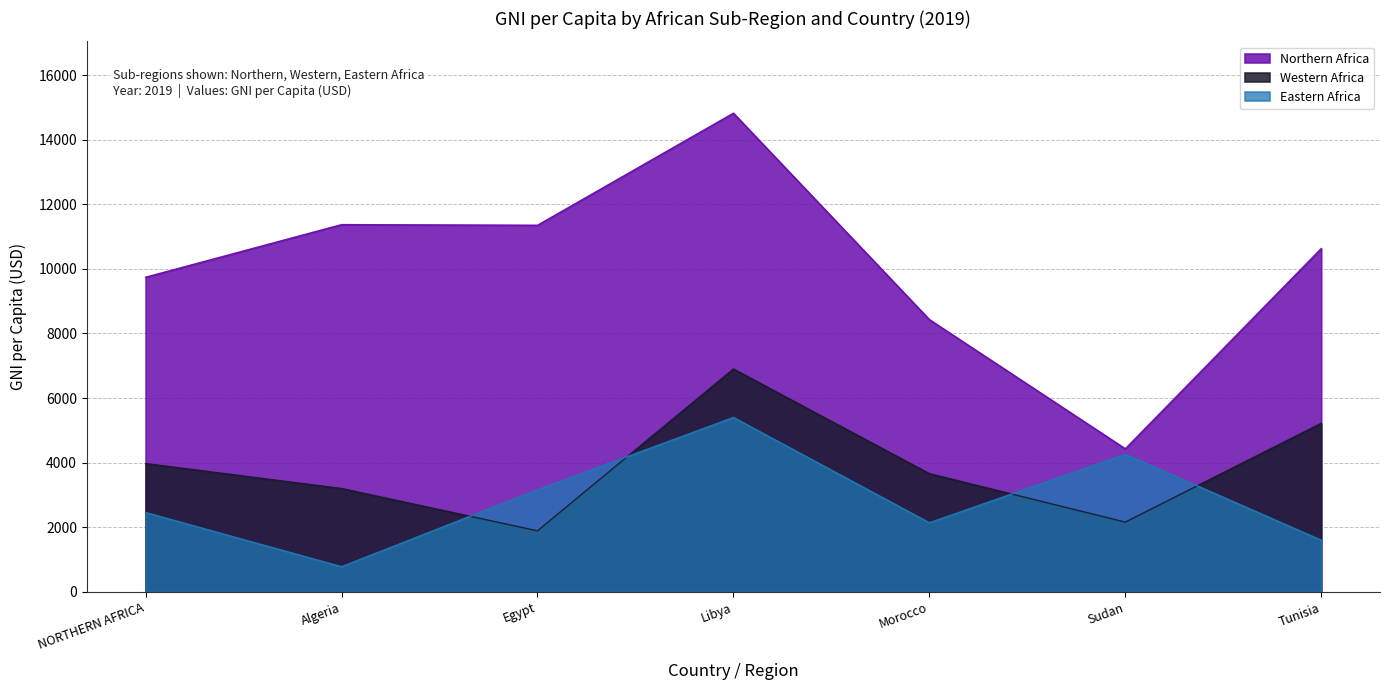

What is the highest value of the Western Africa series?

6900